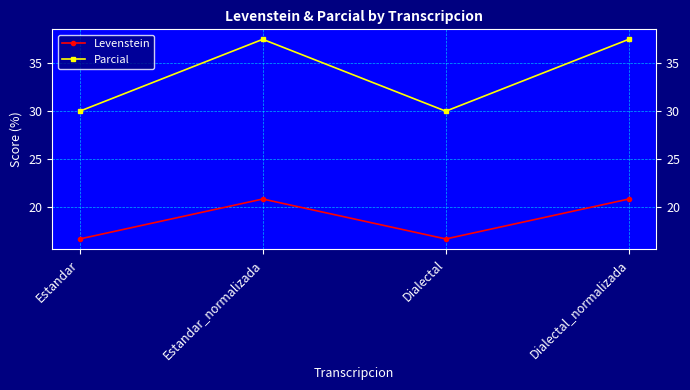

What is the minimum value shown in the chart?

16.7